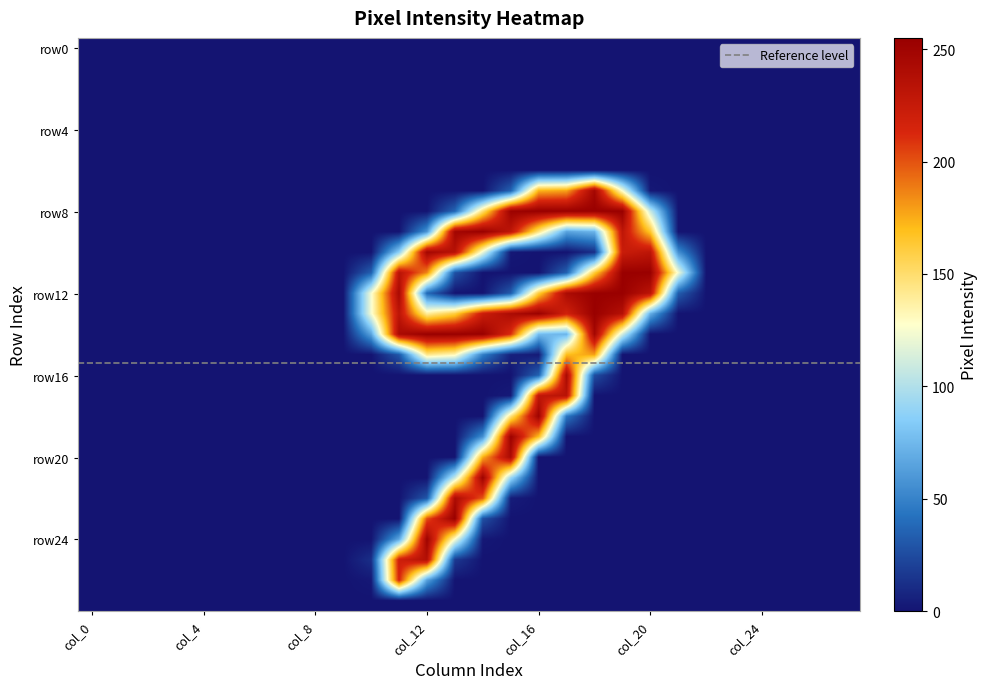

Count the number of categories in the chart.

28